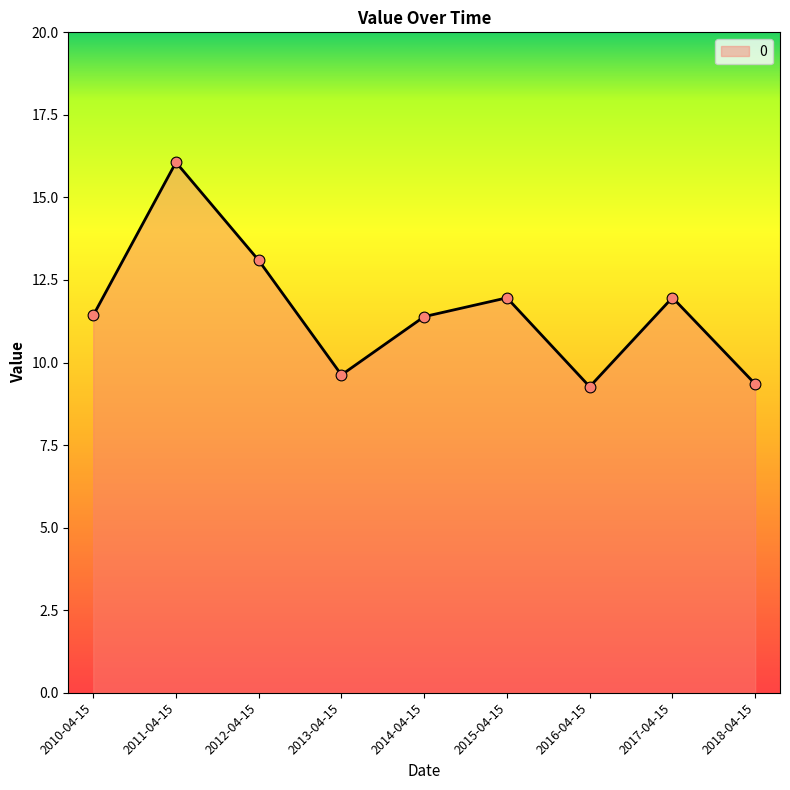

Which has a higher value, 2011-04-15 or 2017-04-15?

2011-04-15